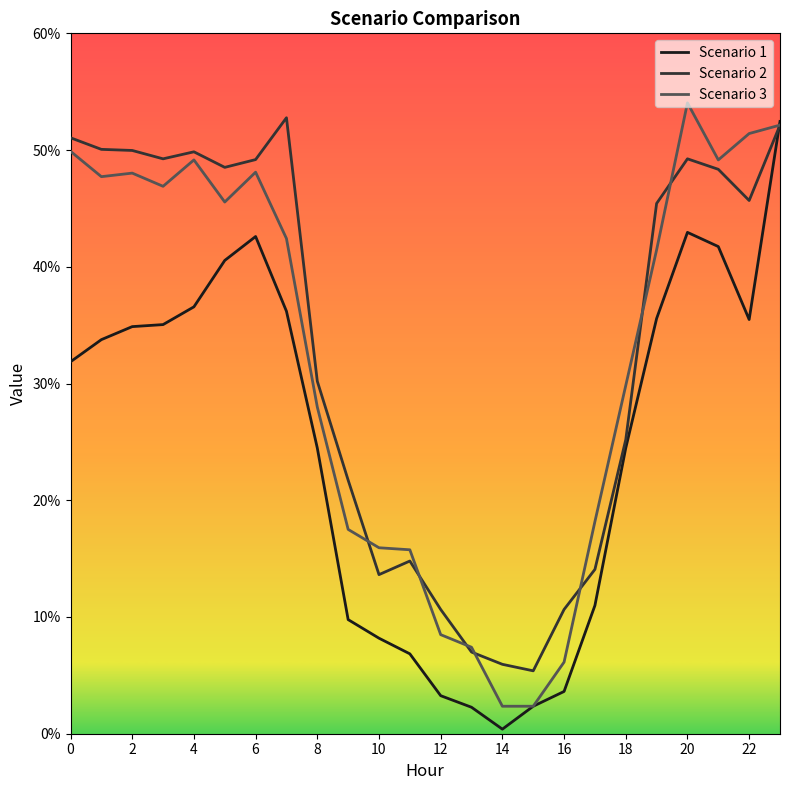

What is the greatest value displayed?

54.0